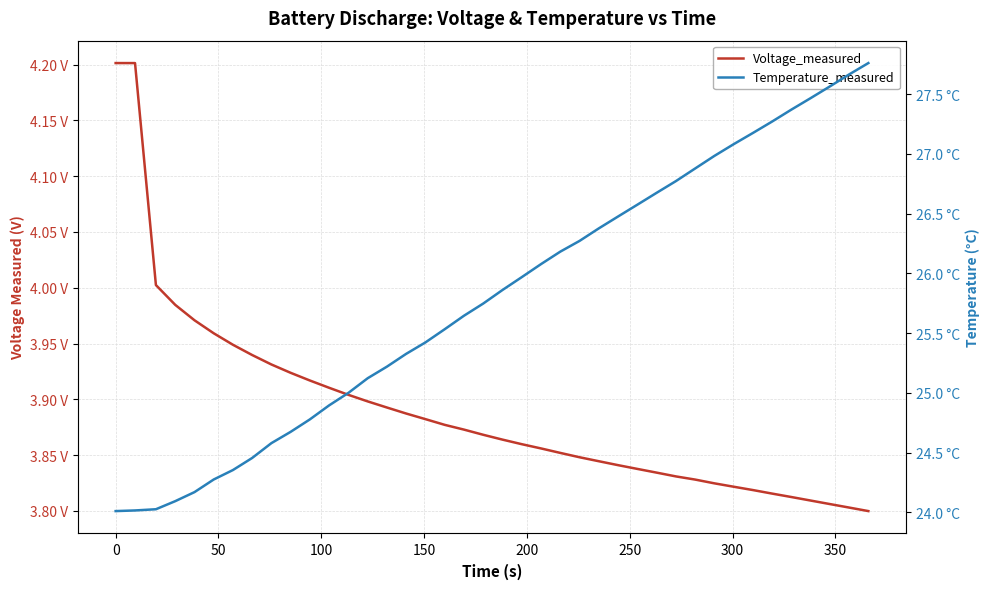

What is the maximum value for Voltage_measured?

4.2